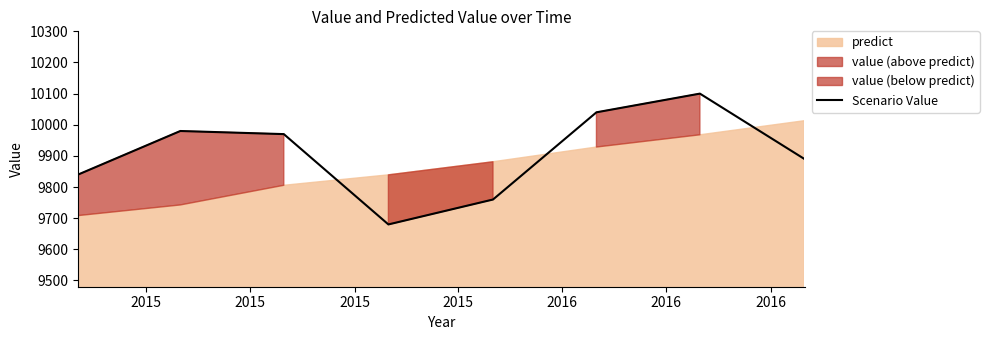

What is the maximum value for Scenario Value?

10100